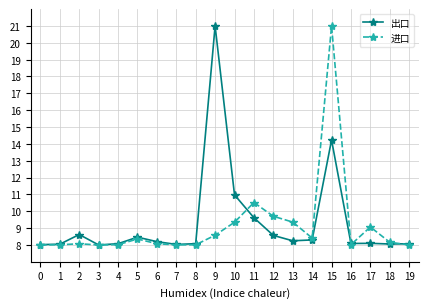

The value of 出口 at 13 is 12.5. True or false?

False